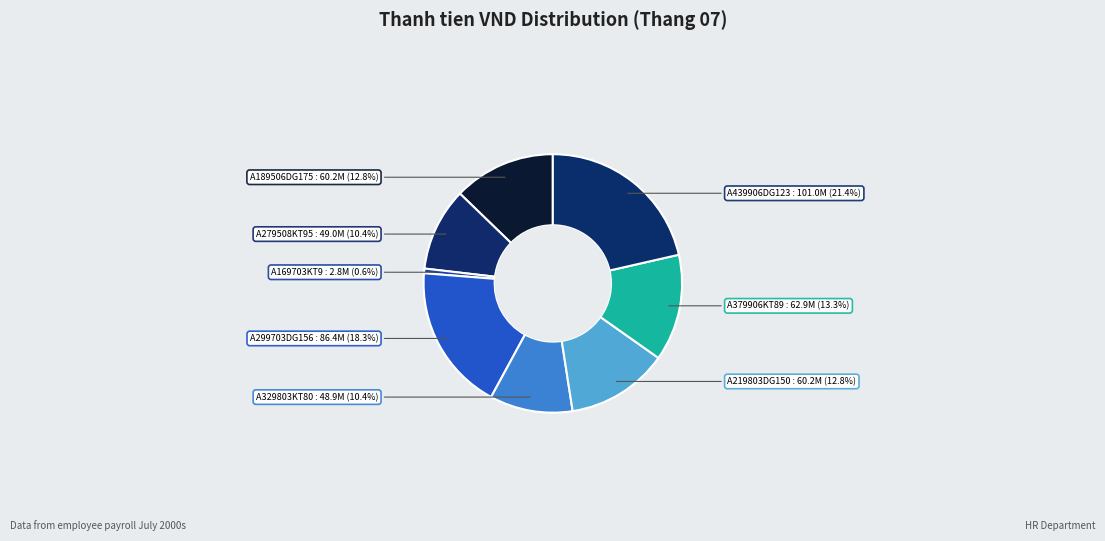

What is the smallest slice in the pie chart?

A169703KT9